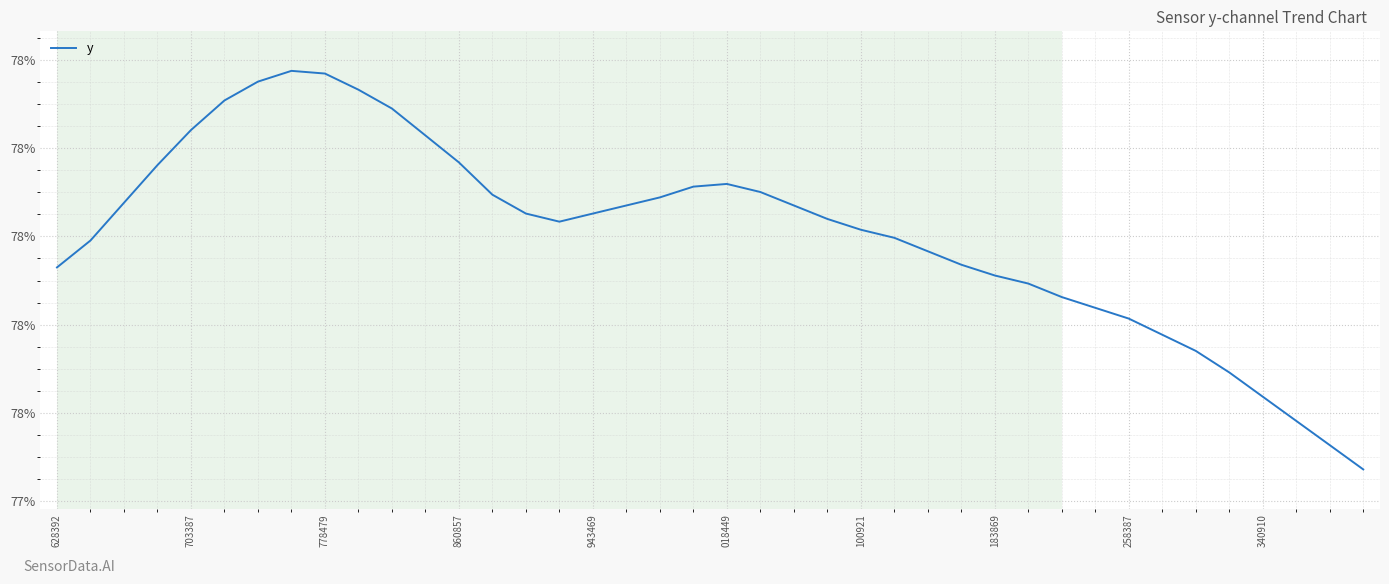

Where is the data nearest to the value 0?

39